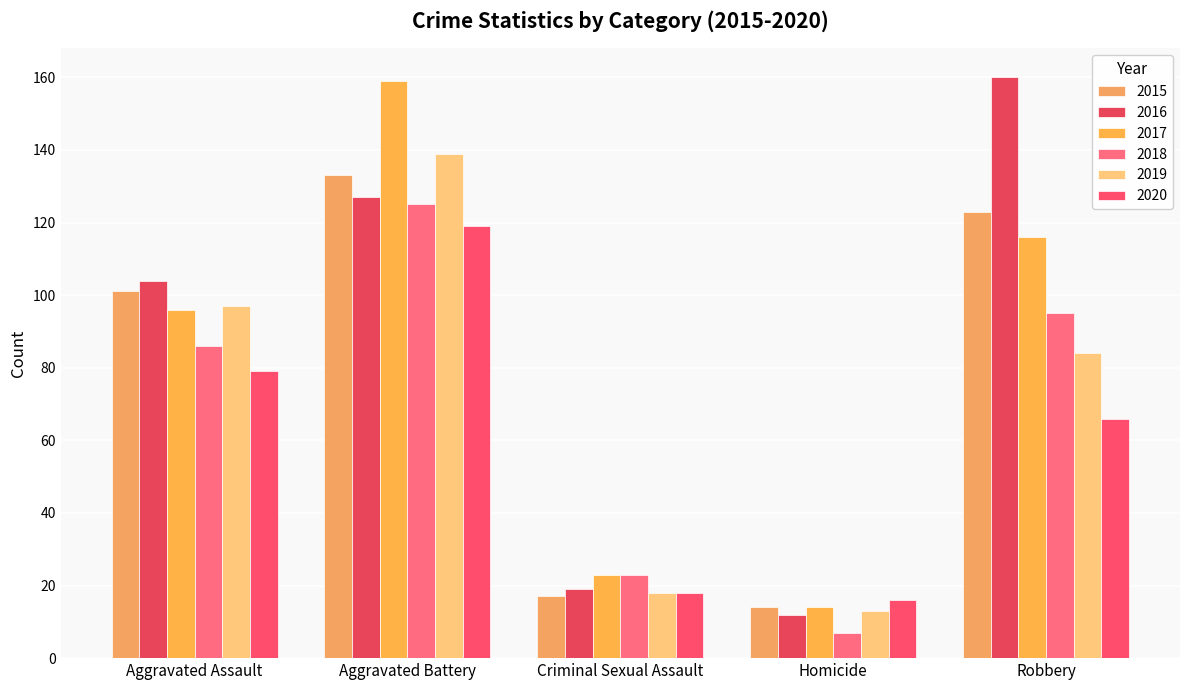

At Aggravated Assault, list the series in order from smallest to largest.

2020, 2018, 2017, 2019, 2015, 2016